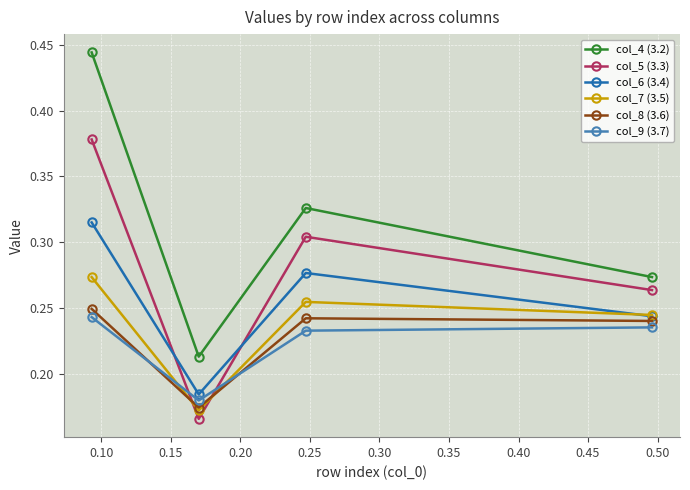

Rank the series by their maximum value, from highest to lowest.

col_4 (3.2), col_5 (3.3), col_6 (3.4), col_7 (3.5), col_8 (3.6), col_9 (3.7)